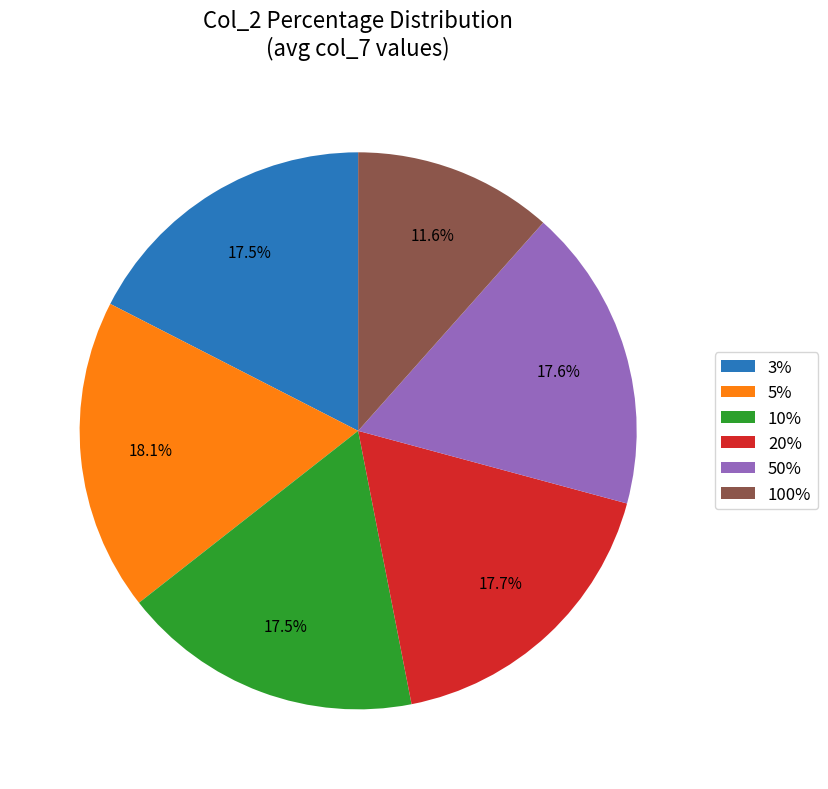

What portion of the pie excludes 3%?

82.5%